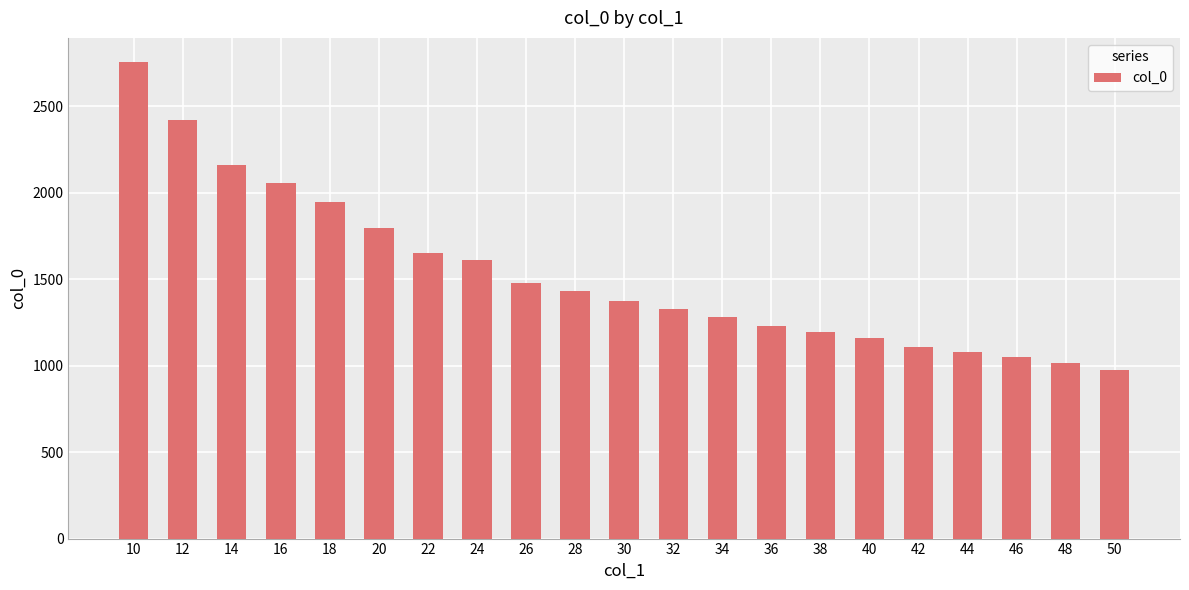

What is the difference between the values at 34 and 24?

332.0